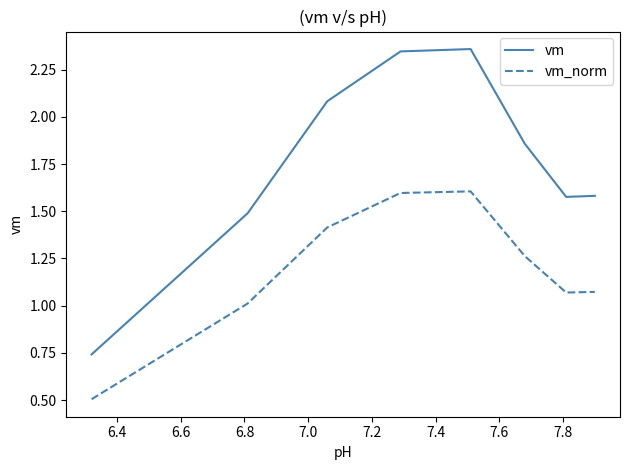

What is the difference between the maximum and second lowest values in the vm_norm series?

0.6